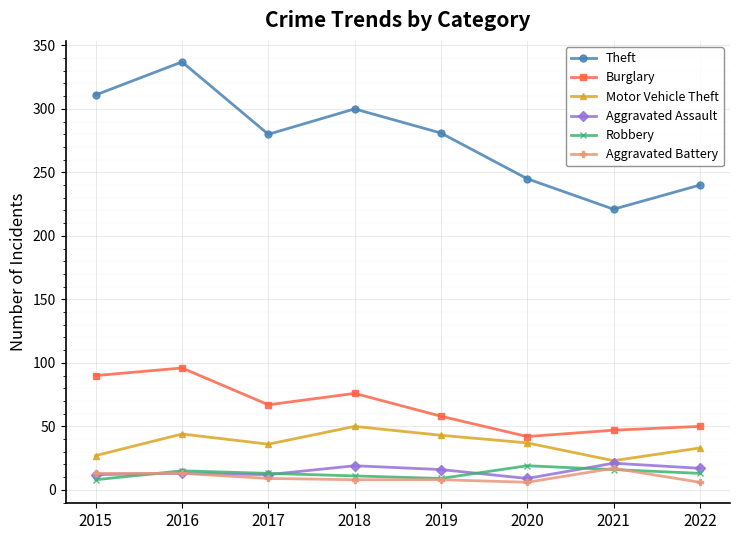

What is the value of the Robbery point at the 2nd from the left?

15